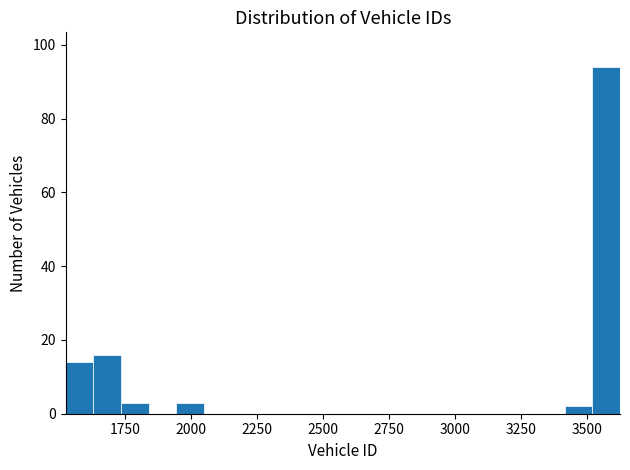

Around what value on the x-axis is the tallest bar? Give the approximate position of its centre, as read against the axis.

3550